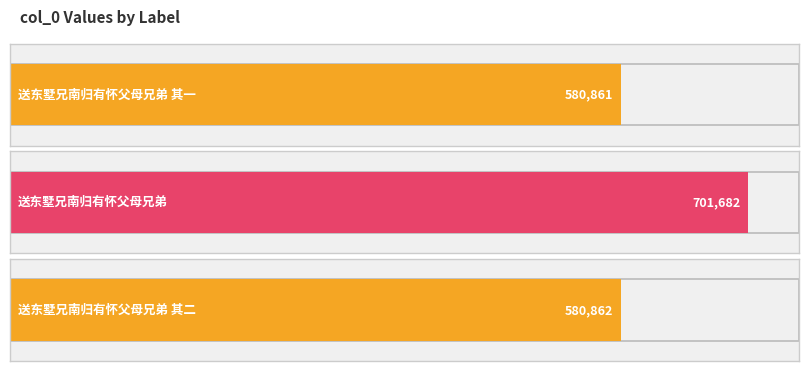

What is the smallest value displayed?

580861